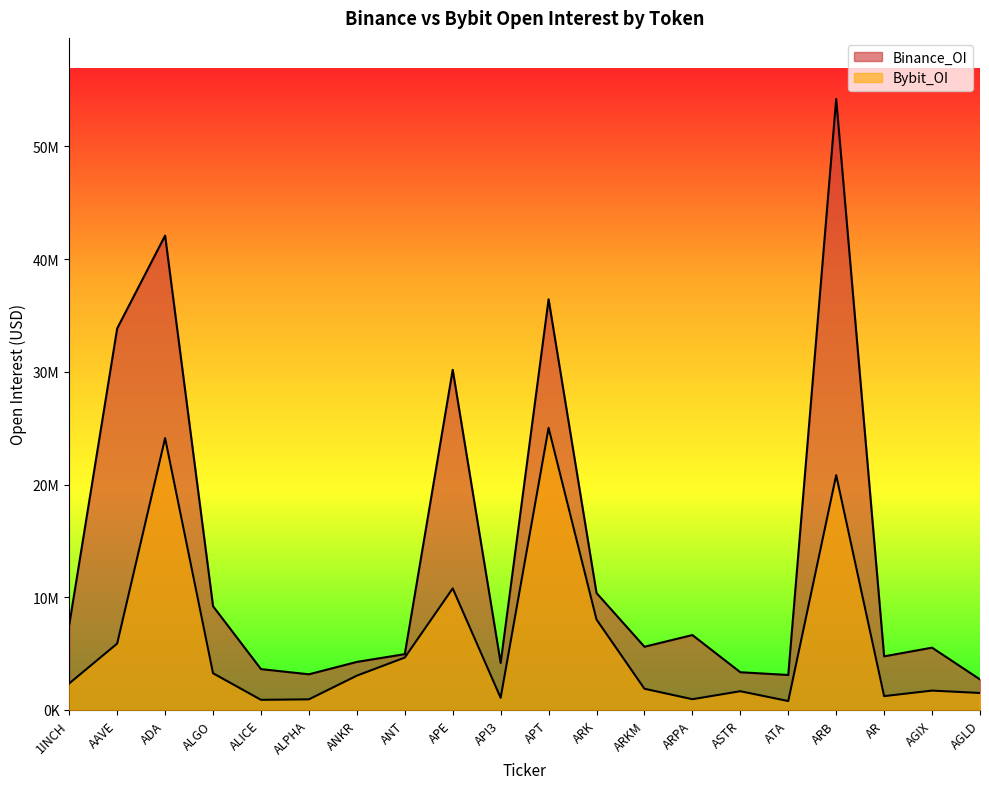

How many data points in Binance_OI are above 5608301?

9